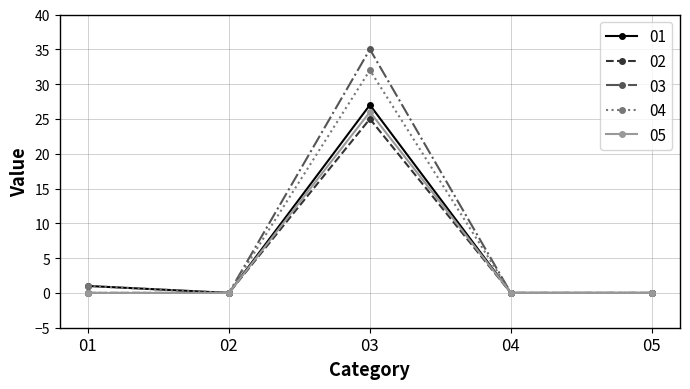

The 02 series shows 12 at 01. True or false?

False